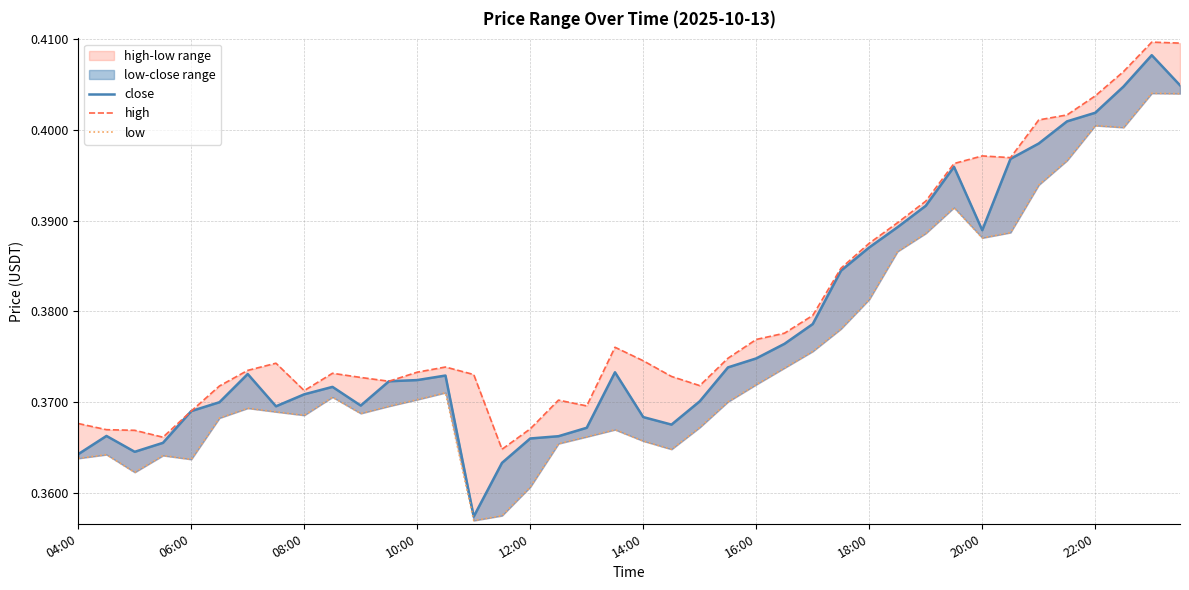

Reading left to right, transcribe all the data shown in this chart.

close: 0.4	0.4	0.4	0.4	0.4	0.4	0.4	0.4	0.4	0.4	0.4	0.4	0.4	0.4	0.4	0.4	0.4	0.4	0.4	0.4	0.4	0.4	0.4	0.4	0.4	0.4	0.4	0.4	0.4	0.4	0.4	0.4	0.4	0.4	0.4	0.4	0.4	0.4	0.4	0.4
high: 0.4	0.4	0.4	0.4	0.4	0.4	0.4	0.4	0.4	0.4	0.4	0.4	0.4	0.4	0.4	0.4	0.4	0.4	0.4	0.4	0.4	0.4	0.4	0.4	0.4	0.4	0.4	0.4	0.4	0.4	0.4	0.4	0.4	0.4	0.4	0.4	0.4	0.4	0.4	0.4
low: 0.4	0.4	0.4	0.4	0.4	0.4	0.4	0.4	0.4	0.4	0.4	0.4	0.4	0.4	0.4	0.4	0.4	0.4	0.4	0.4	0.4	0.4	0.4	0.4	0.4	0.4	0.4	0.4	0.4	0.4	0.4	0.4	0.4	0.4	0.4	0.4	0.4	0.4	0.4	0.4